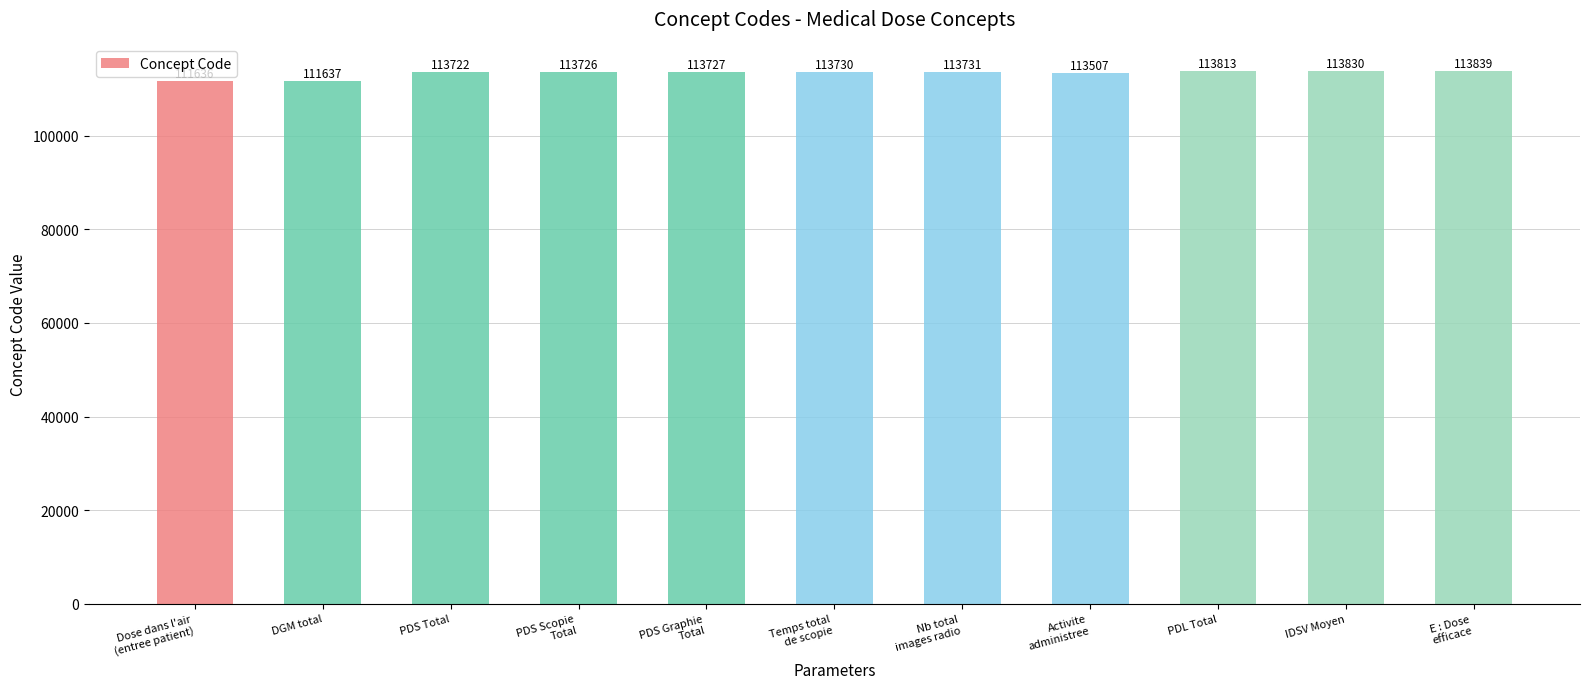

Reading left to right, transcribe all the data shown in this chart.

Dose dans l'air
(entree patient)=111636	DGM total=111637	PDS Total=113722	PDS Scopie
Total=113726	PDS Graphie
Total=113727	Temps total
de scopie=113730	Nb total
images radio=113731	Activite
administree=113507	PDL Total=113813	IDSV Moyen=113830	E : Dose
efficace=113839